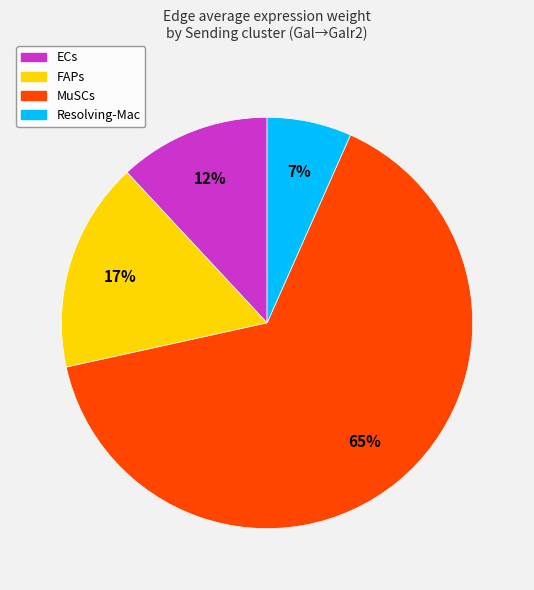

What is the largest slice in the pie chart?

MuSCs